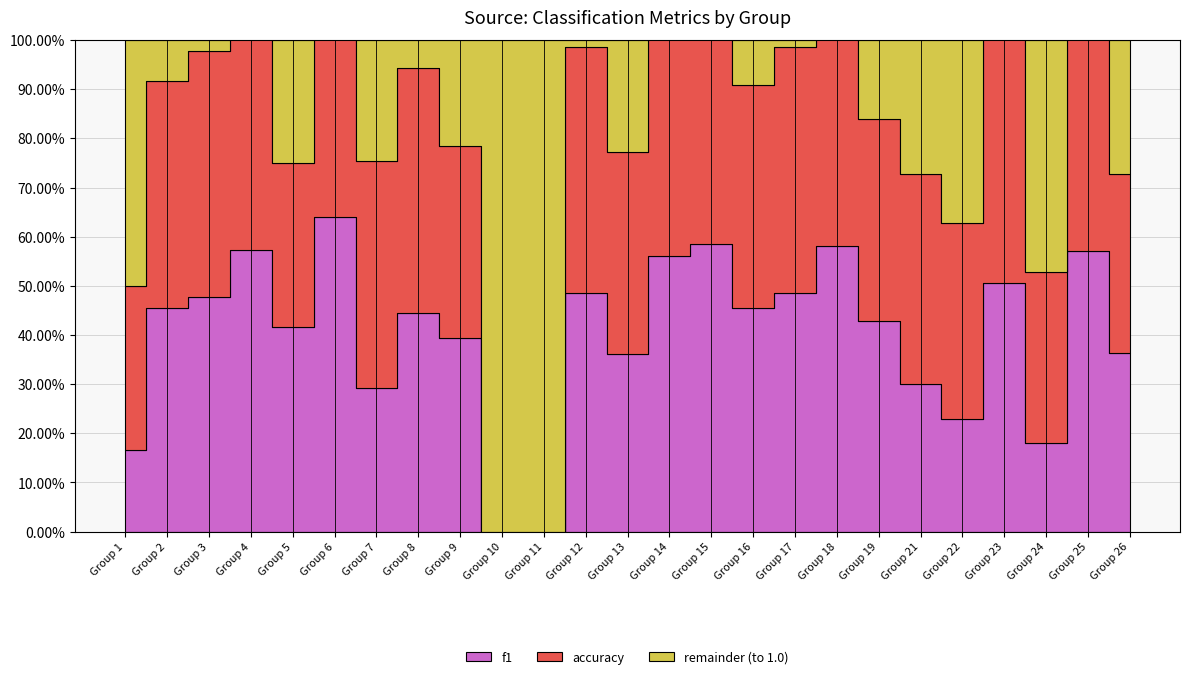

Reading left to right, extract all data points from this chart.

f1: 1=0.2	2=0.5	3=0.5	4=0.6	5=0.4	6=0.6	7=0.3	8=0.4	9=0.4	10=0.0	11=0.0	12=0.5	13=0.4	14=0.6	15=0.6	16=0.5	17=0.5	18=0.6	19=0.4	21=0.3	22=0.2	23=0.5	24=0.2	25=0.6	26=0.4
accuracy: 1=0.3	2=0.5	3=0.5	4=0.6	5=0.3	6=0.7	7=0.5	8=0.5	9=0.4	10=0.0	11=0.0	12=0.5	13=0.4	14=0.6	15=0.6	16=0.5	17=0.5	18=0.7	19=0.4	21=0.4	22=0.4	23=0.6	24=0.3	25=0.6	26=0.4